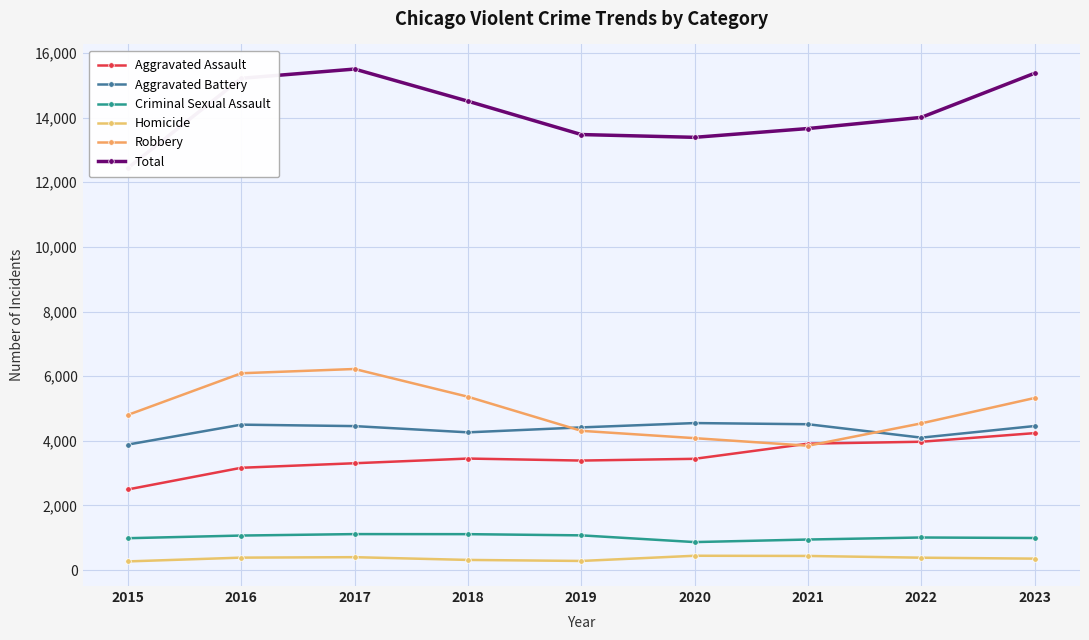

What is the sum of the Homicide values at 2022 and 2021?

824